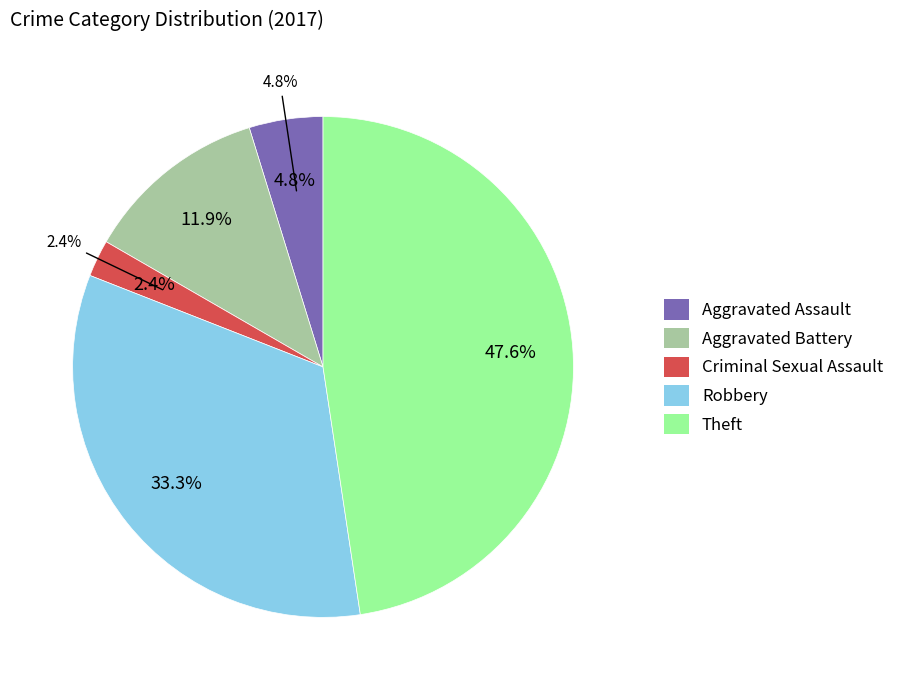

What is the largest slice in the pie chart?

Theft